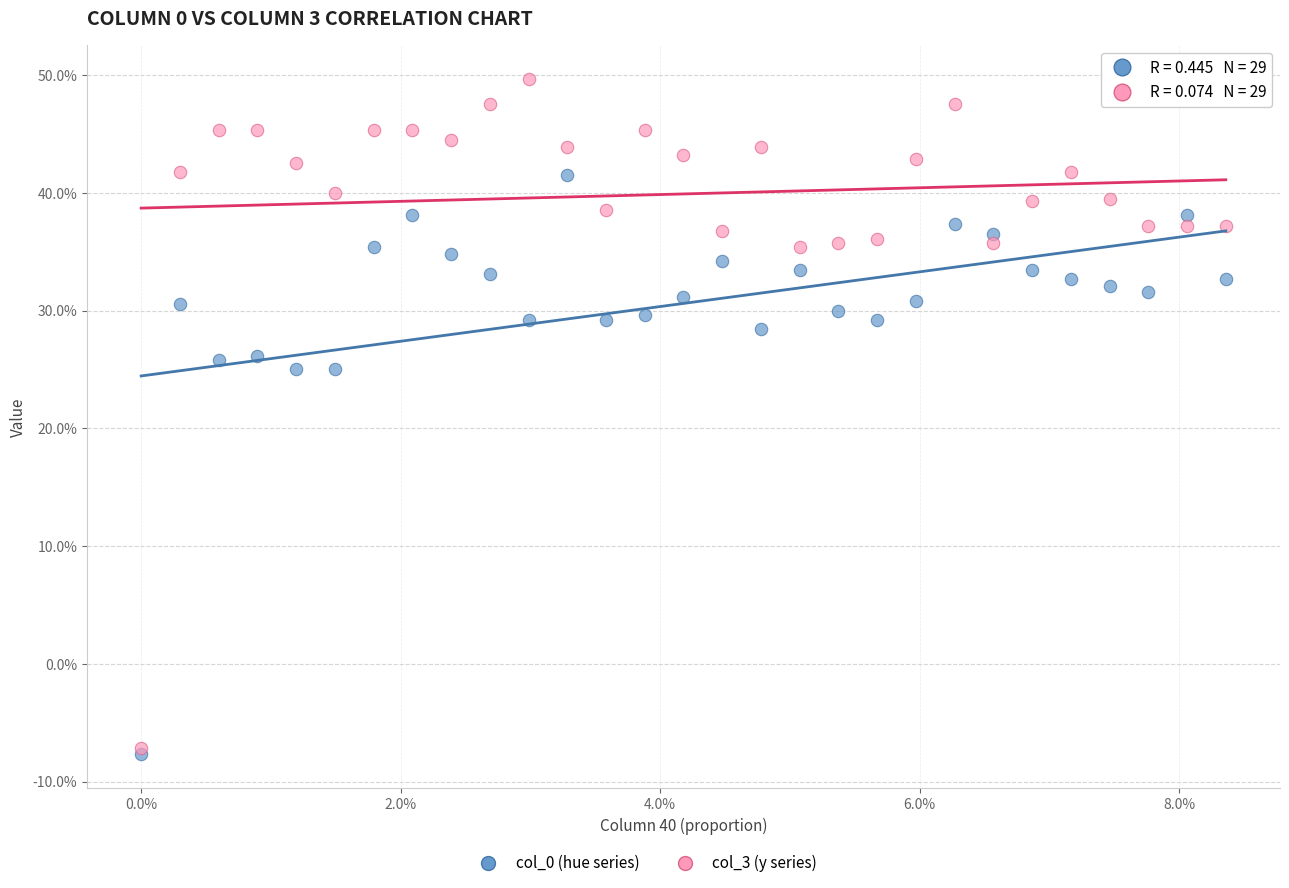

Which series has the widest spread of Y values?

col_3 (y series)